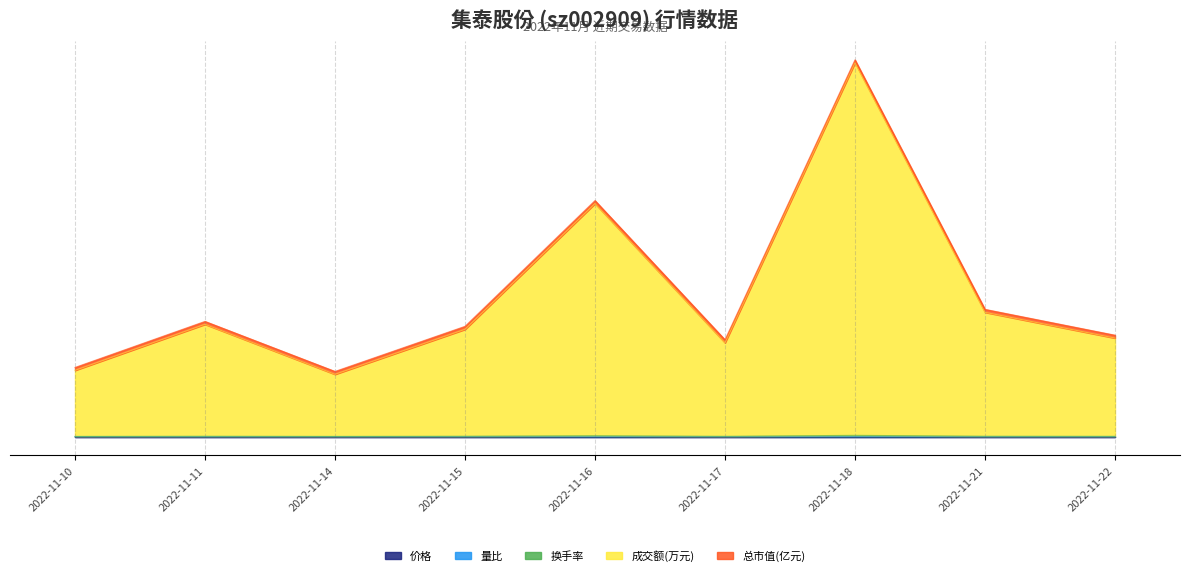

Where is the first local maximum for 量比?

2022-11-11